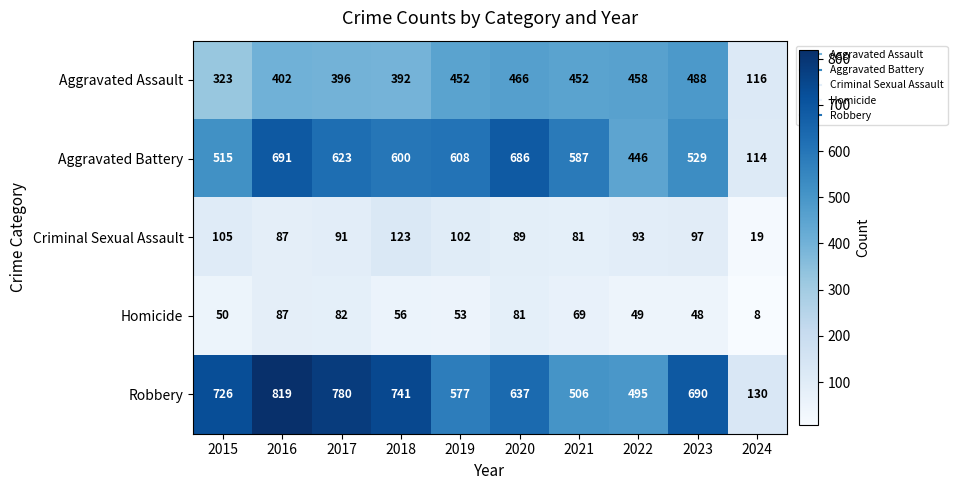

What is the sum of the Homicide values at 2024 and 2017?

90